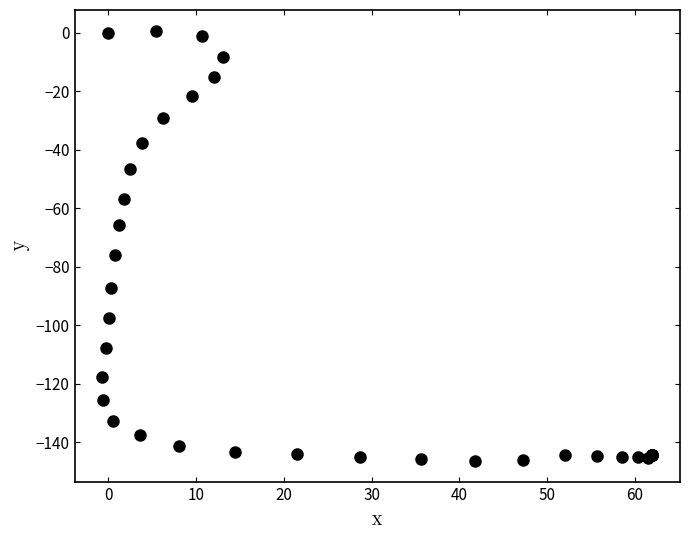

What Y value in the scatter plot is closest to -73?

-76.0